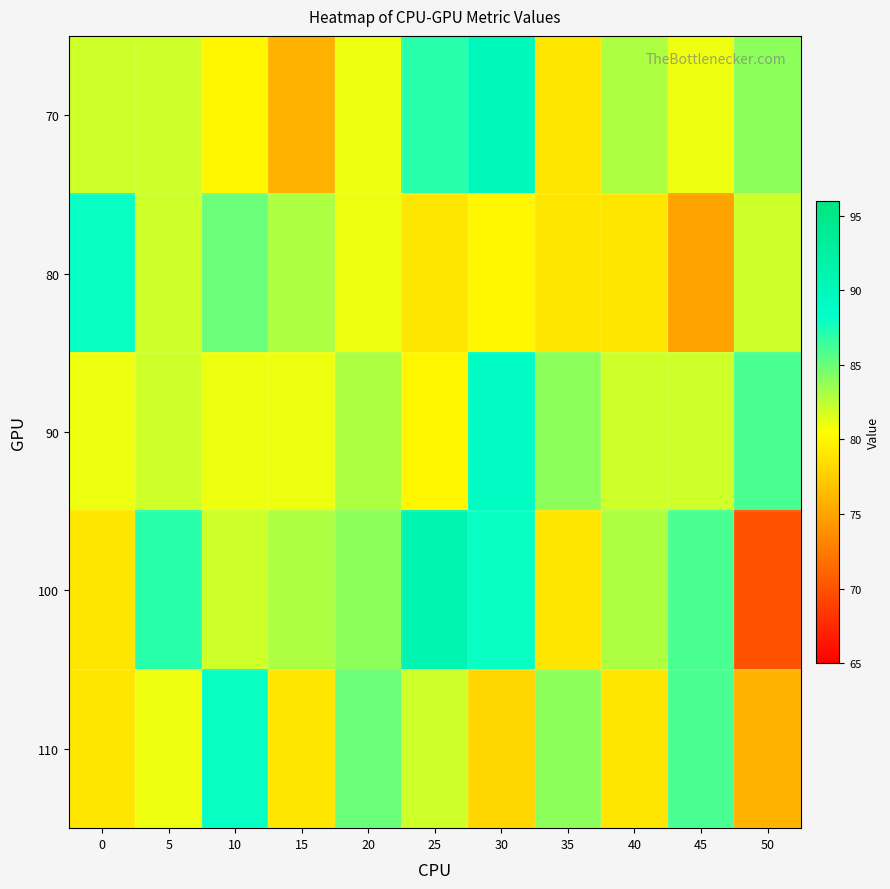

What is the total value across all series at 20?

414